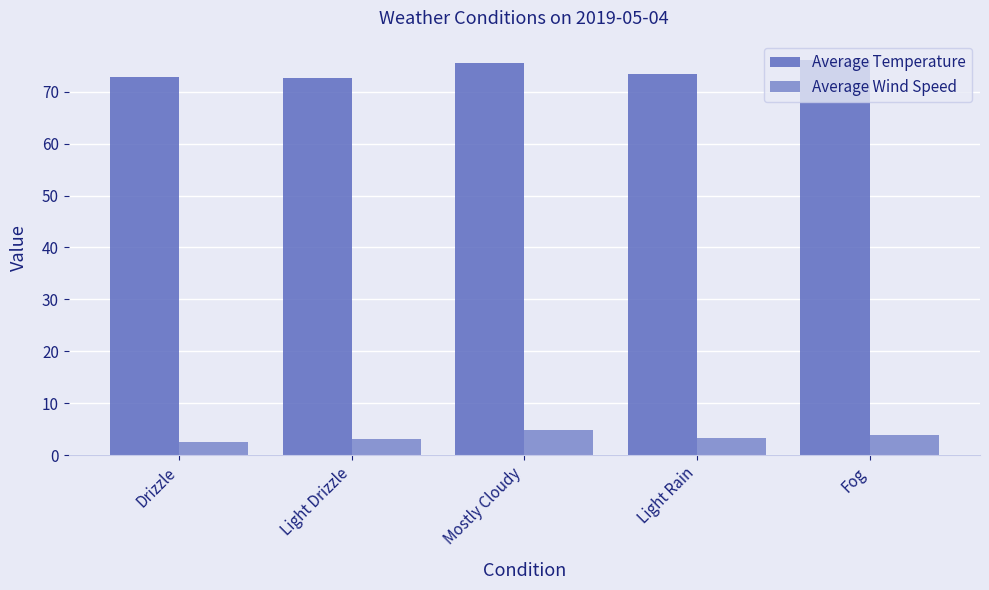

Is it true that Average Temperature equals 134.1 at Mostly Cloudy?

False